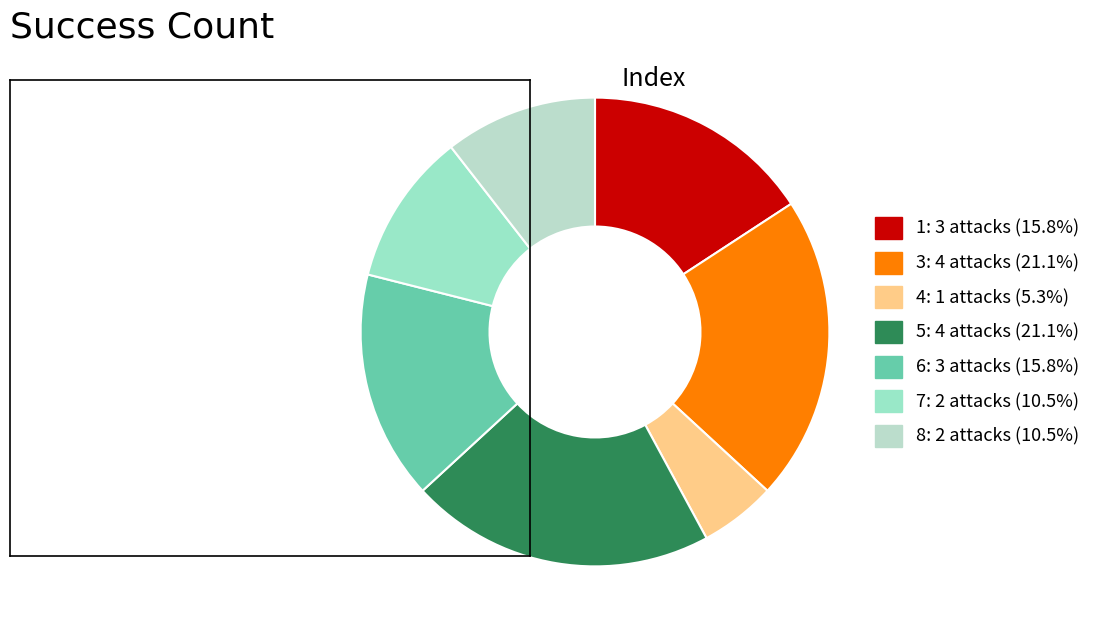

Rank the categories by value from lowest to highest.

4, 7, 8, 1, 6, 3, 5